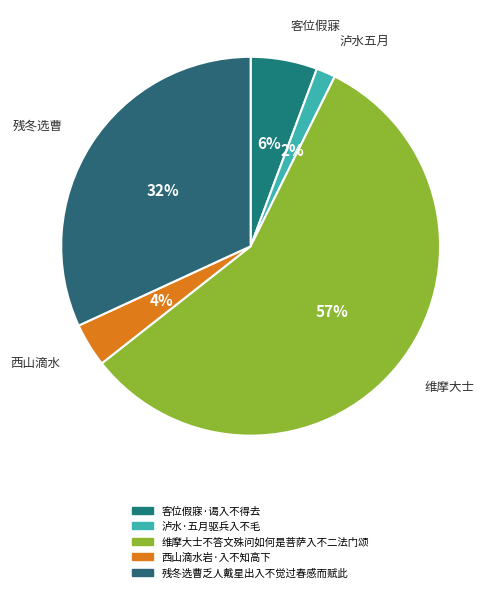

Rank the categories by value from highest to lowest.

维摩大士不答文殊问如何是菩萨入不二法门颂, 残冬选曹乏人戴星出入不觉过春感而赋此, 客位假寐·谒入不得去, 西山滴水岩·入不知高下, 泸水·五月驱兵入不毛